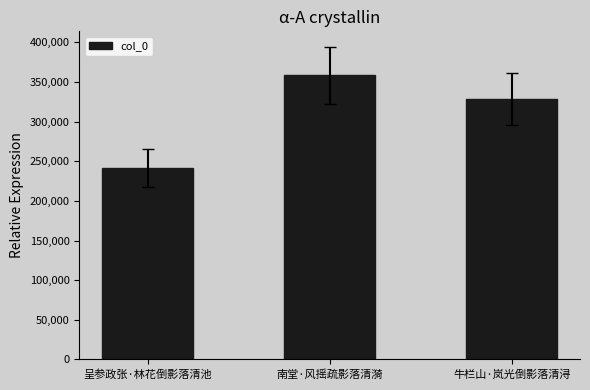

How many categories are shown in the chart?

3